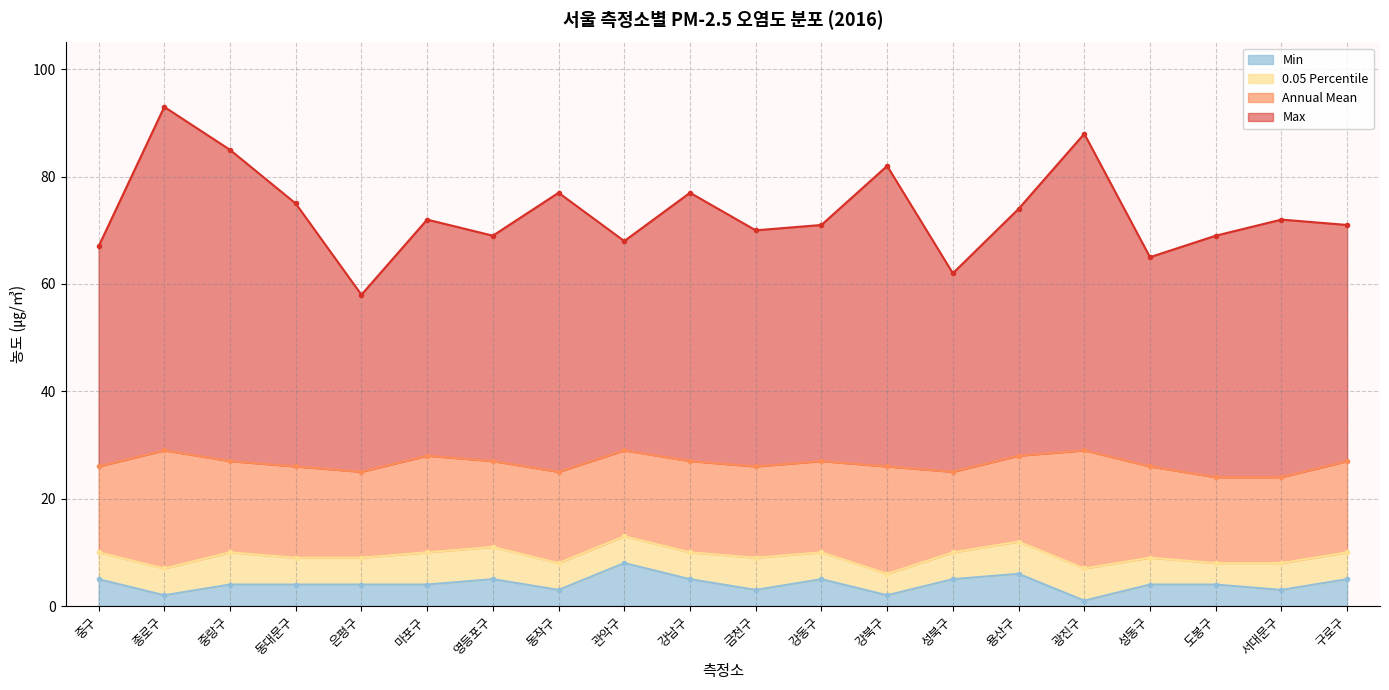

Where is the first local minimum for 0.05 Percentile?

종로구